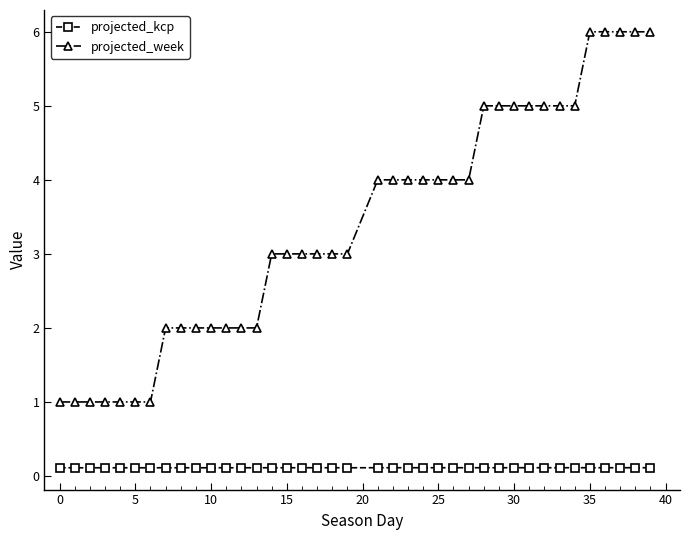

What is the difference between the second highest and second lowest values in the projected_week series?

5.0